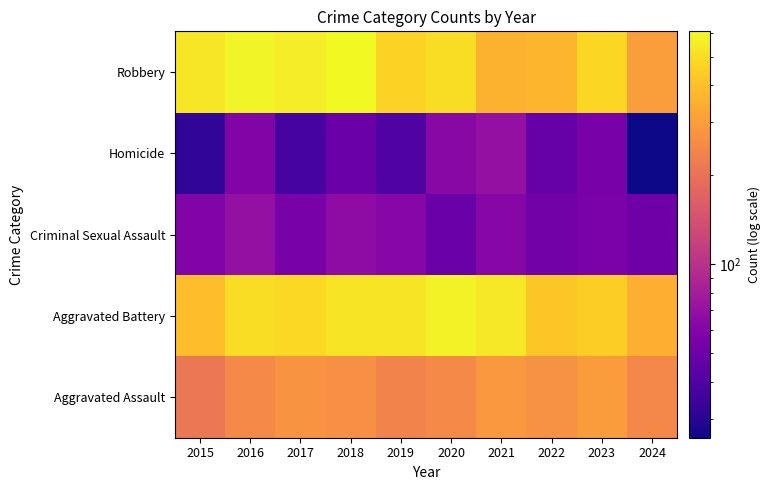

How many data points does each series have?

10